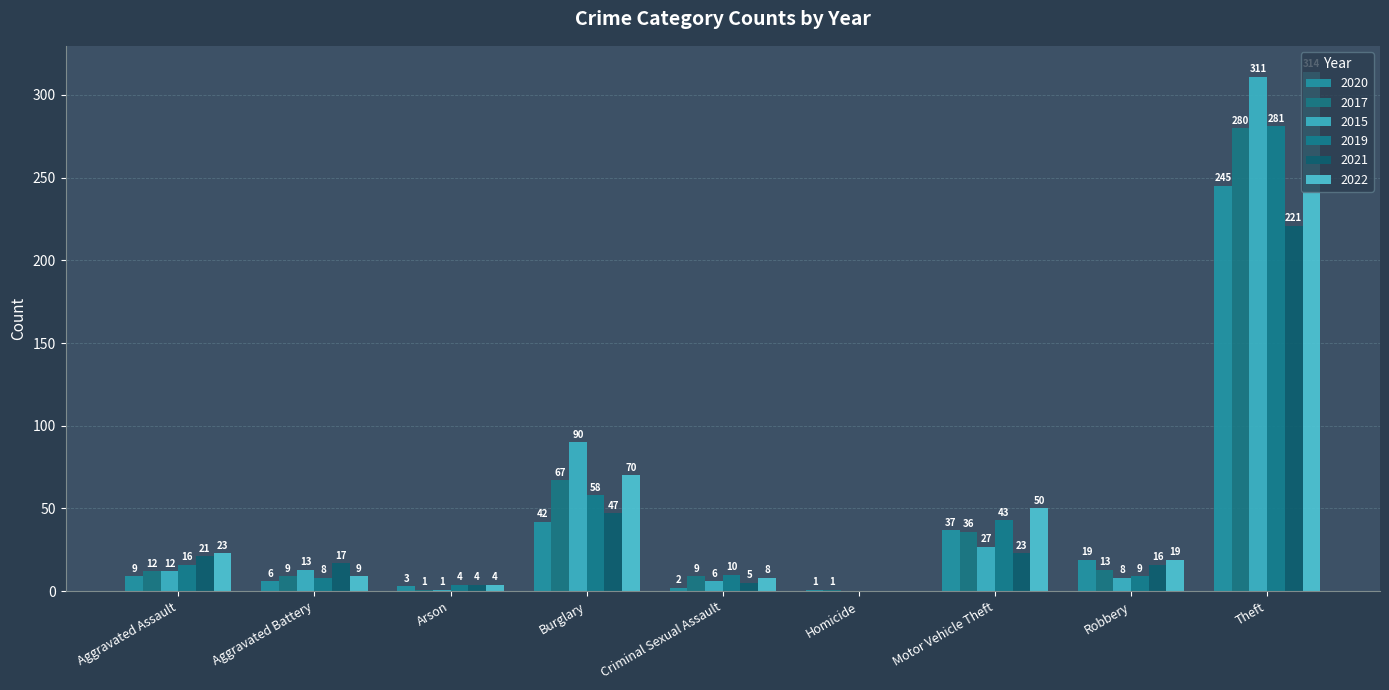

What is the value of the 2019 bar at the 1st from the left?

16